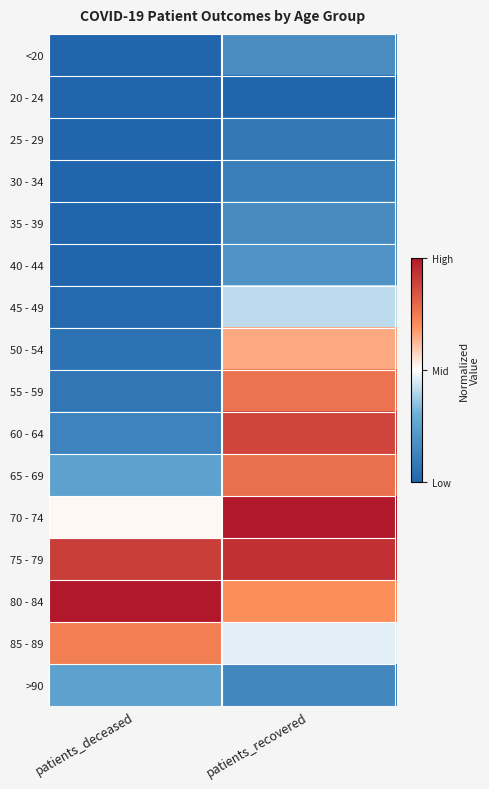

At which category does the chart reach its minimum across all series?

patients_deceased